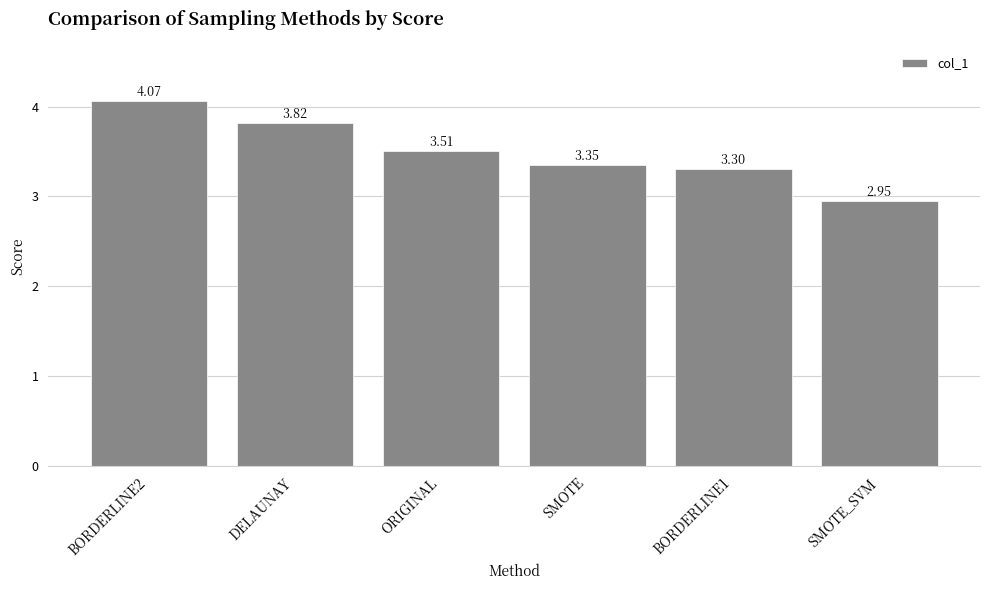

At which category does the chart reach its minimum across all series?

SMOTE_SVM